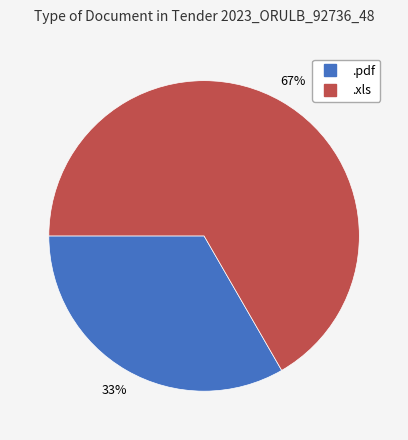

What percentage is the .pdf slice, to the nearest percent?

33%